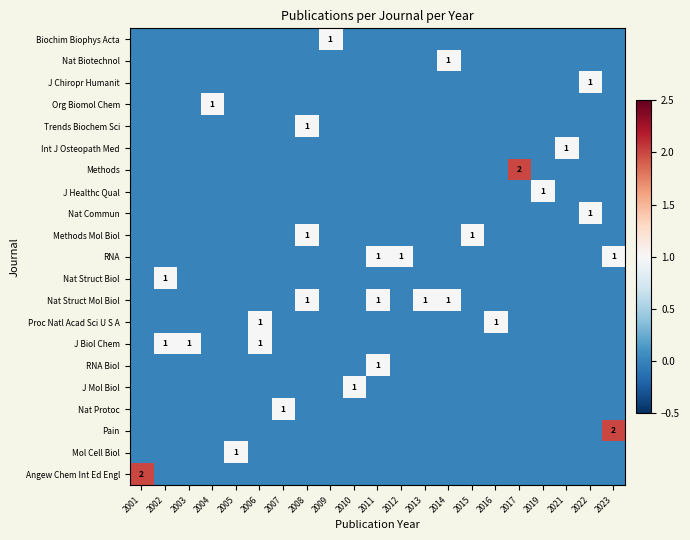

Is it true that Proc Natl Acad Sci U S A equals 0 at 2009?

True